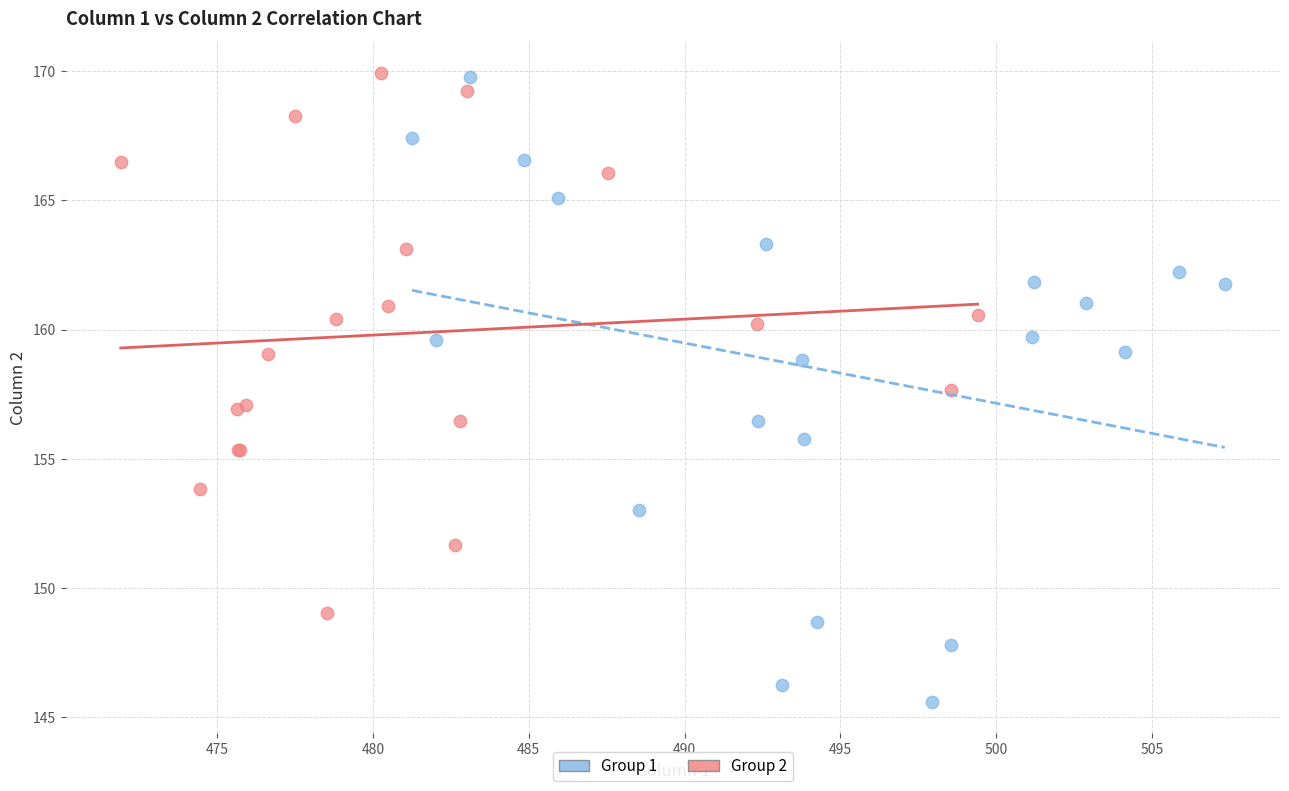

Which series reaches the minimum Y coordinate?

Group 1